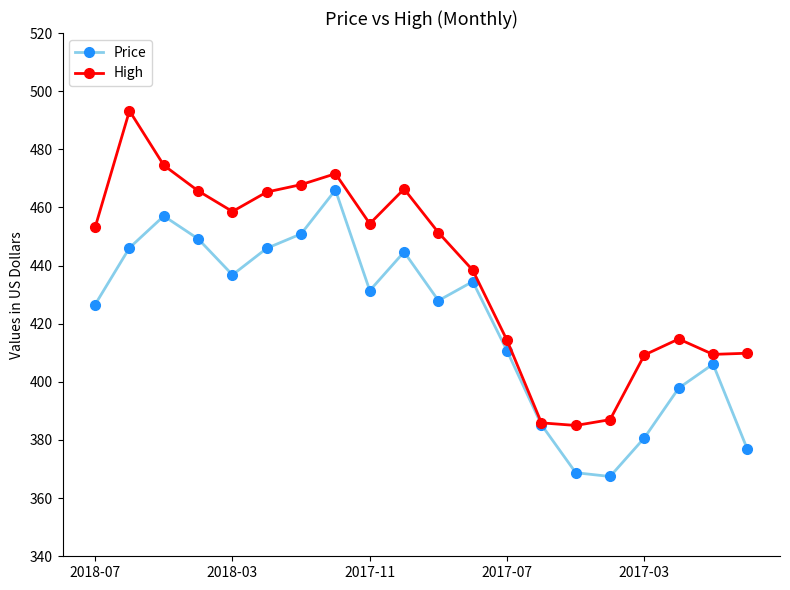

What is the sum of all High values?

8775.9